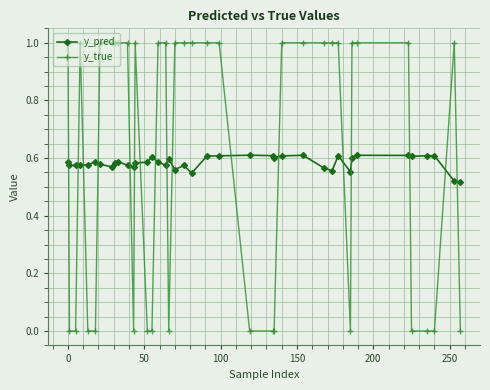

List the series in order of their peak value, highest first.

y_true, y_pred